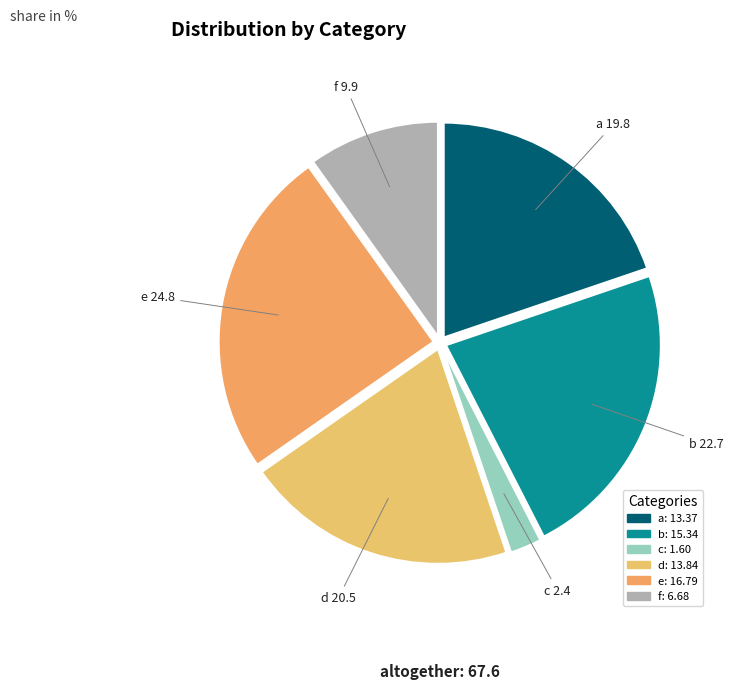

Is there any slice that represents more than half of the pie?

No